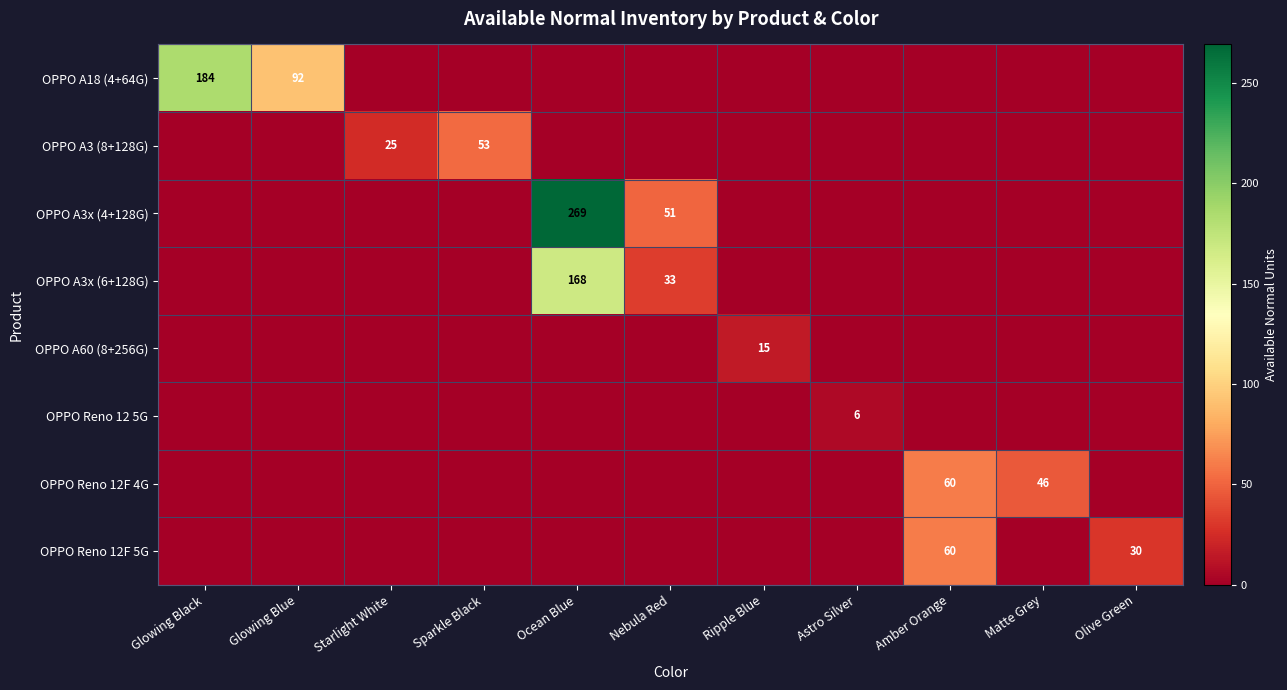

At which category does the chart reach its minimum across all series?

Starlight White